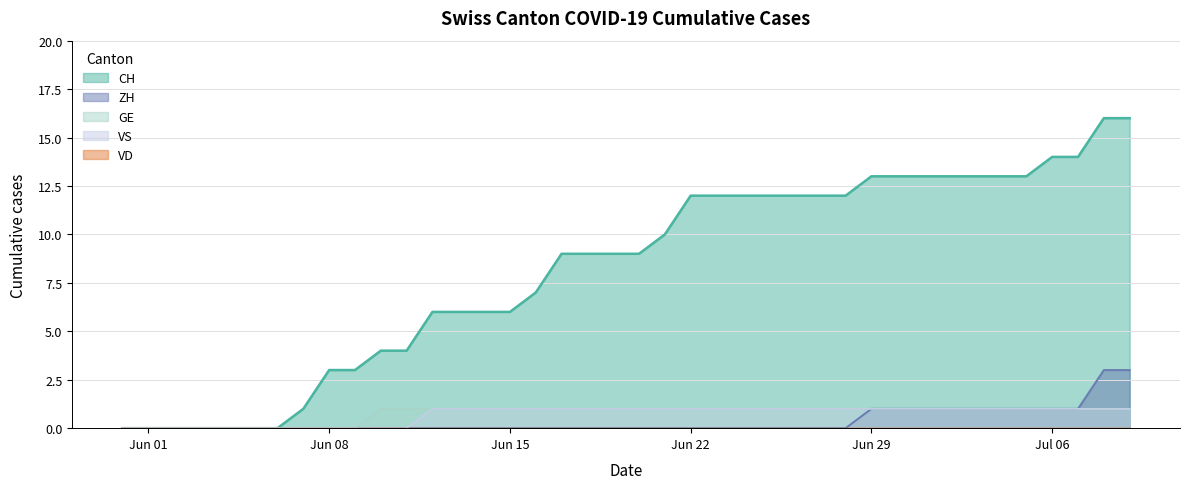

True or false: ZH and VS cross at least once.

False